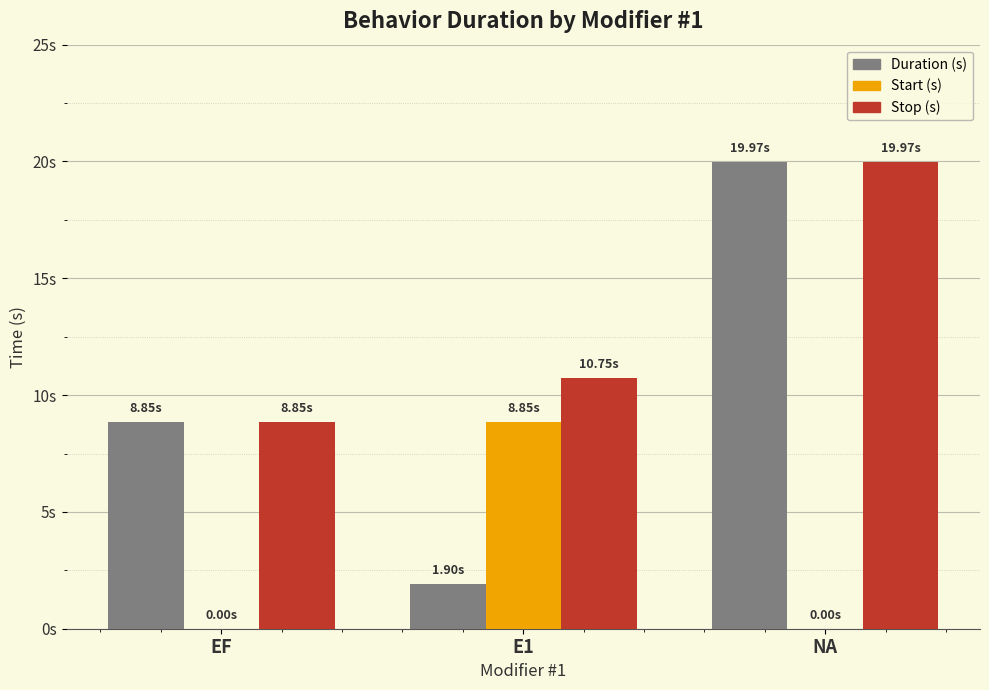

Which series has the largest range (max minus min)?

Duration (s)